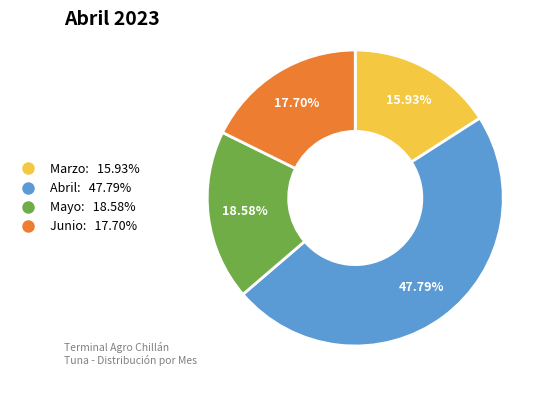

Count the number of slices in the pie.

4